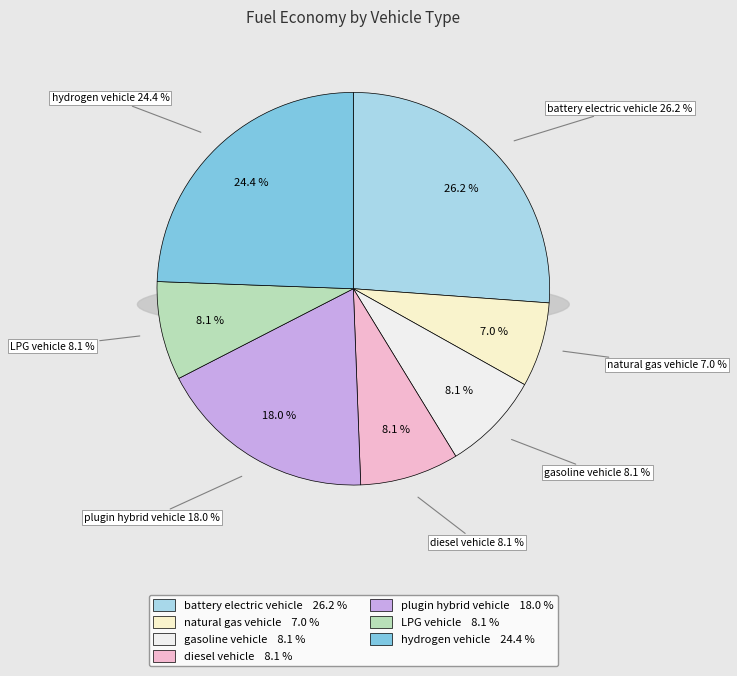

Is diesel vehicle the majority of the pie?

No